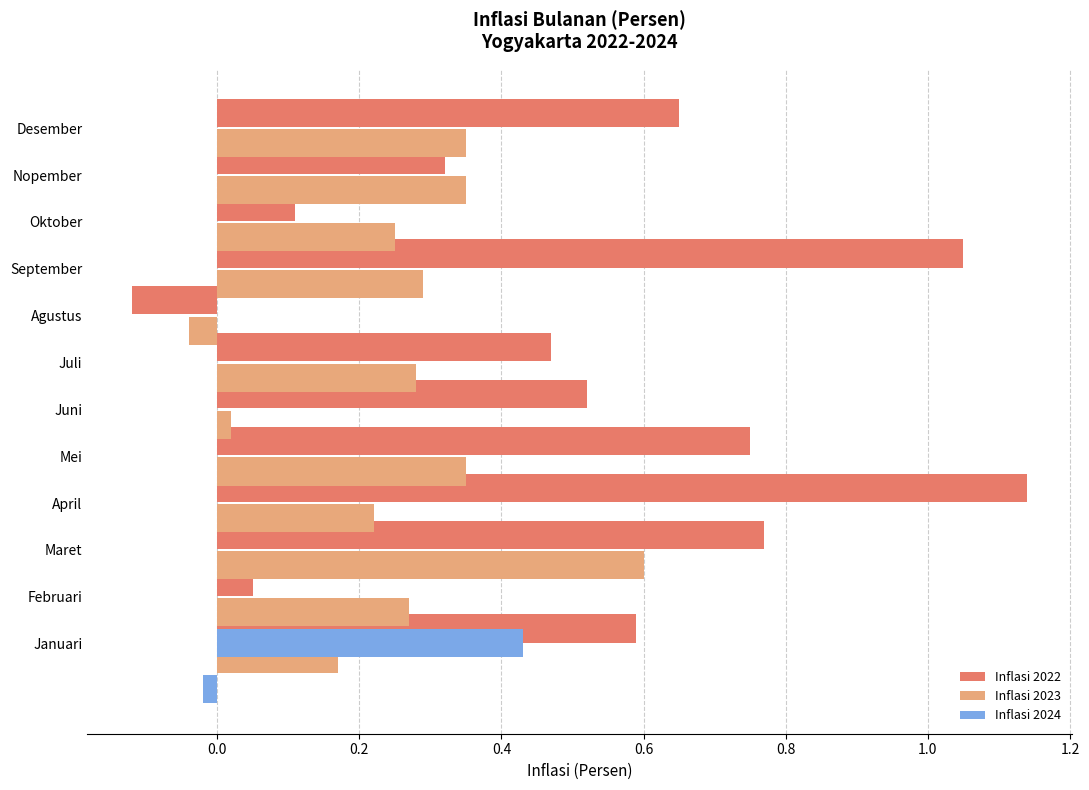

Rank the series at Nopember from highest to lowest value.

Inflasi 2023, Inflasi 2022